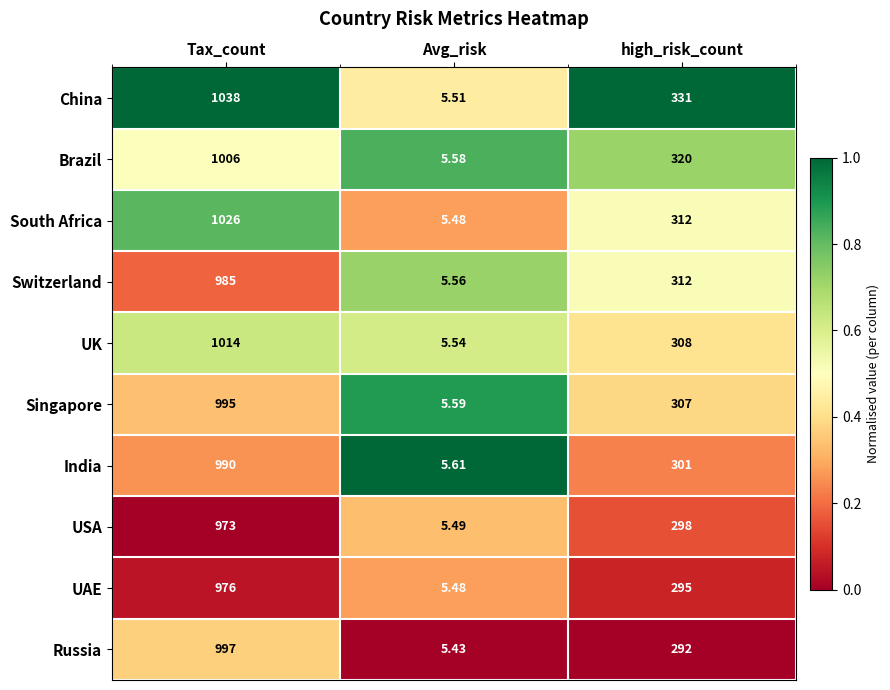

At which category is the sum across all series the highest?

Tax_count